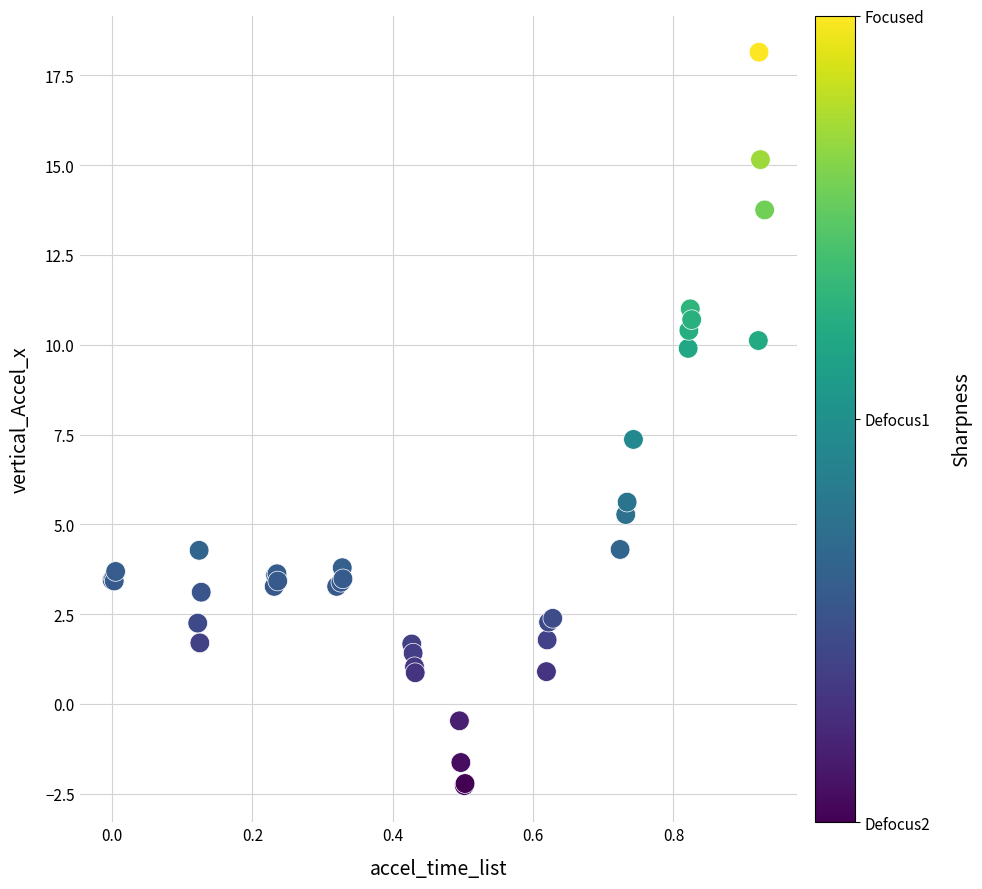

What Y value in the scatter plot is closest to 7?

7.4